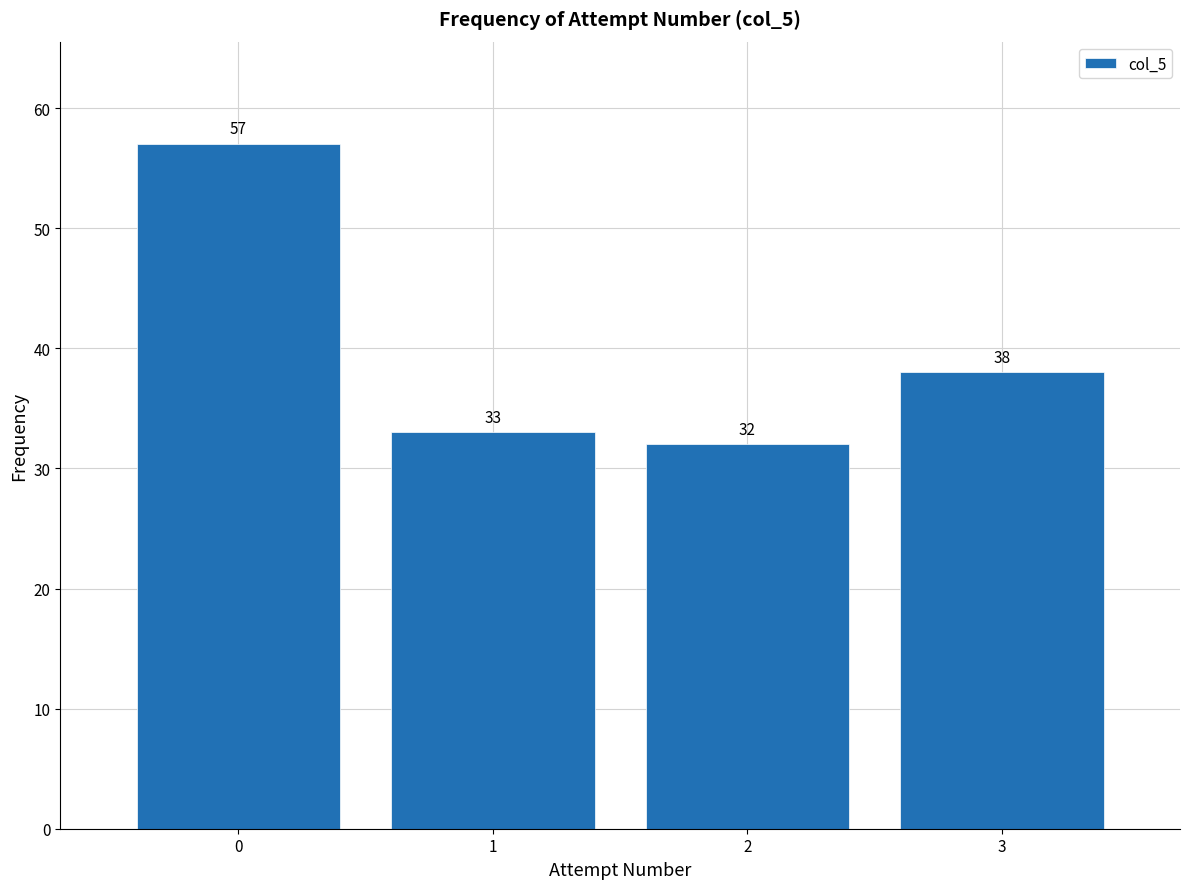

Reading left to right, list every bar in this chart as the range it spans on the x-axis followed by its height.

-0.5 to 0.5: 57
0.5 to 1.5: 33
1.5 to 2.5: 32
2.5 to 3.5: 38